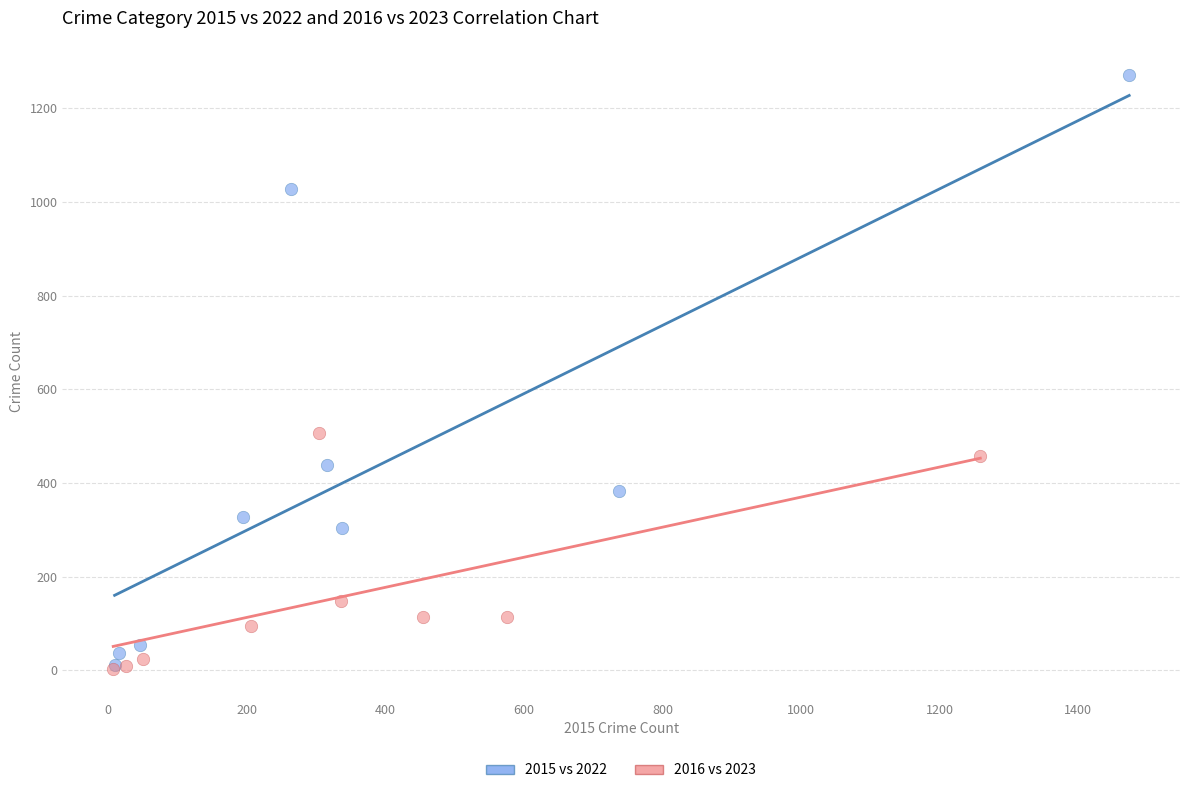

Which series contains the highest Y value?

2015 vs 2022